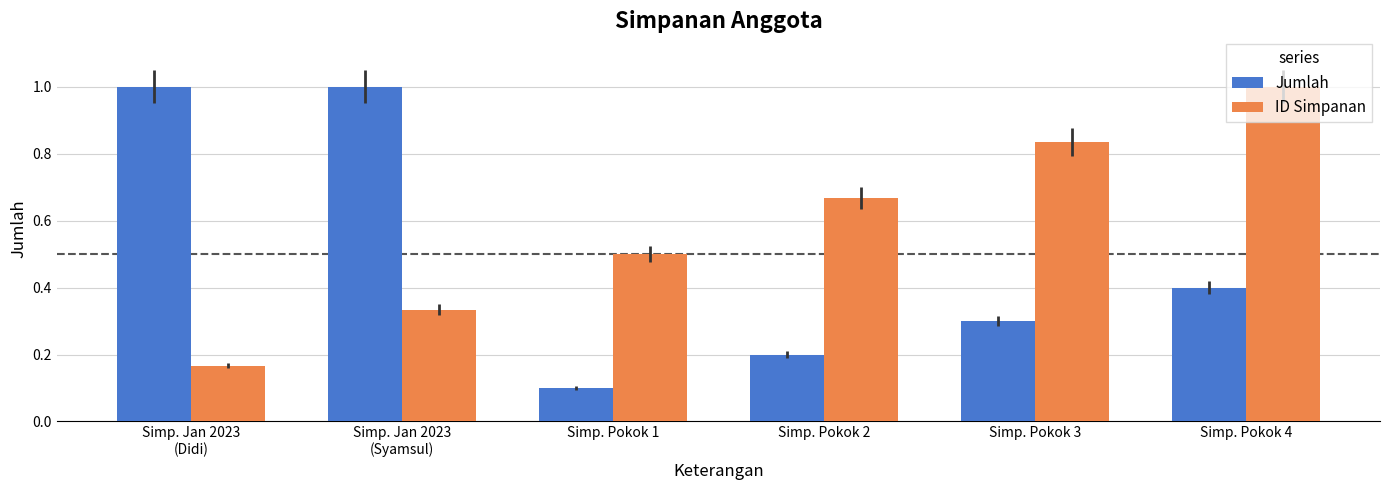

At Simp. Pokok 2, list the series in order from largest to smallest.

ID Simpanan, Jumlah